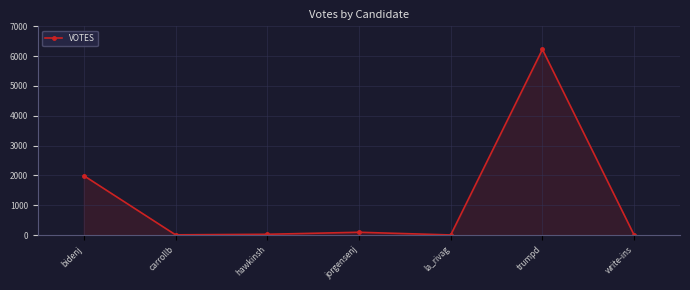

Does the chart have visible grid lines?

Yes